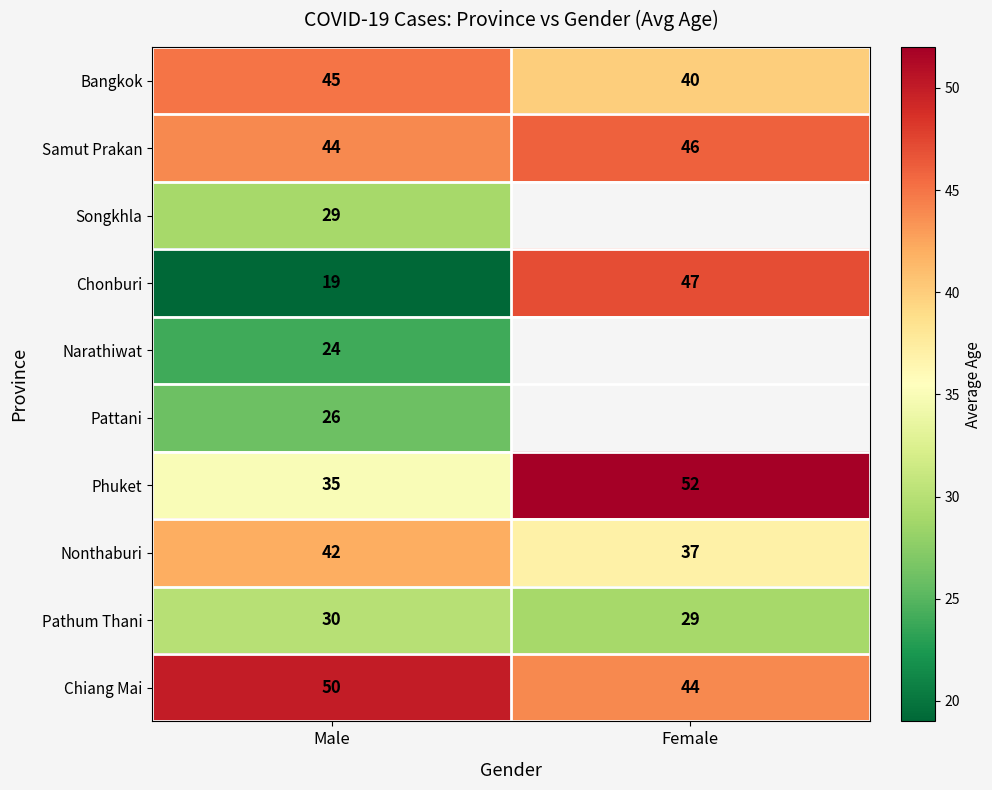

What is the sum of the Samut Prakan values at Male and Female?

90